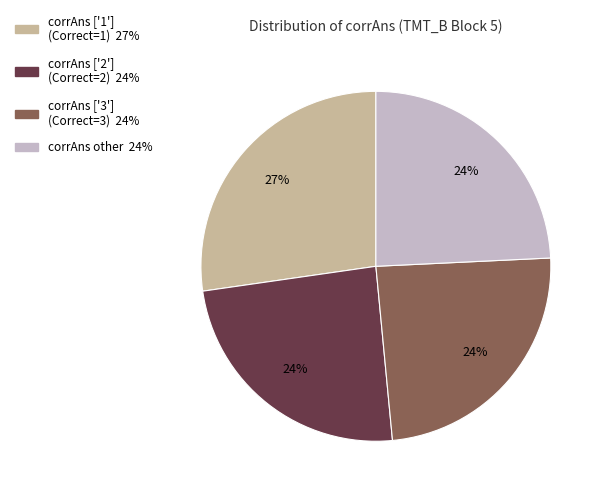

To the nearest percent, what is the average slice percentage?

25%